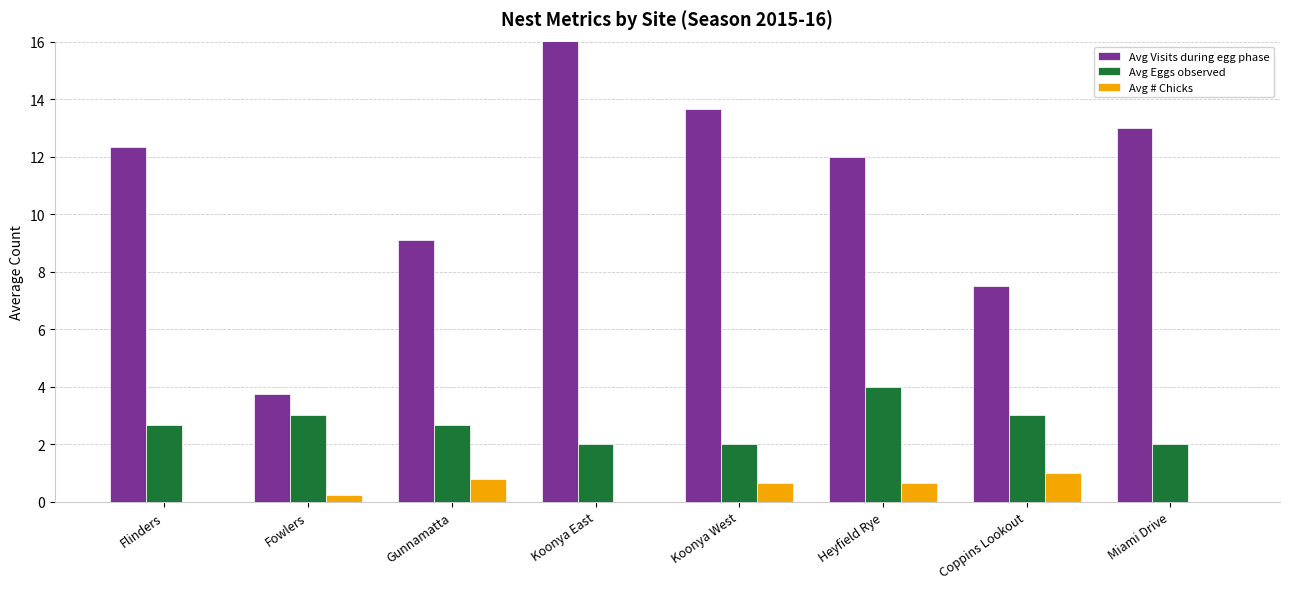

True or false: Avg # Chicks has a value of 1.0 at Coppins Lookout.

True